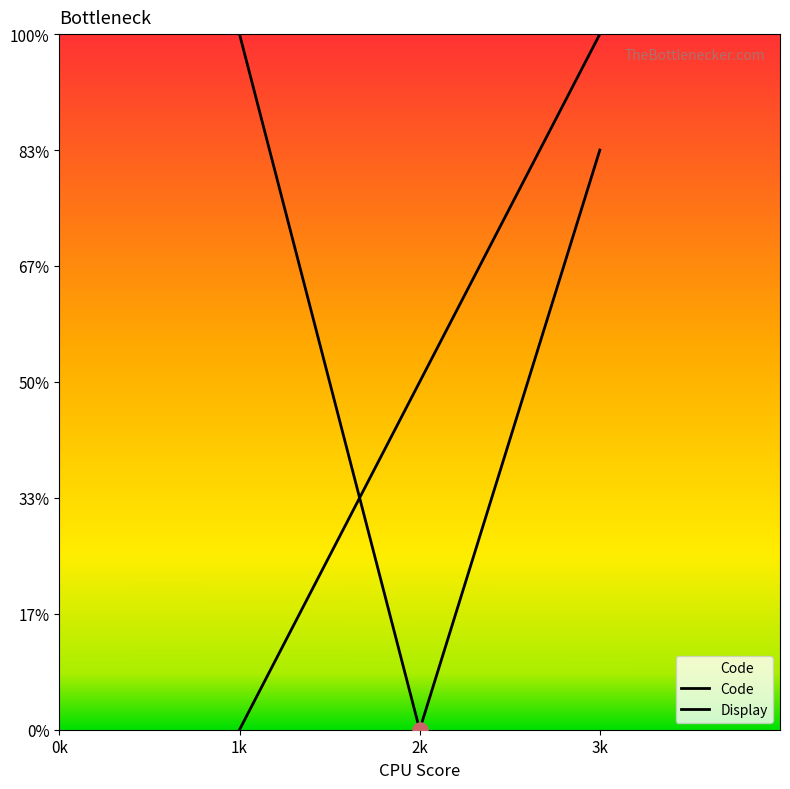

At how many categories does at least one series exceed 0?

3